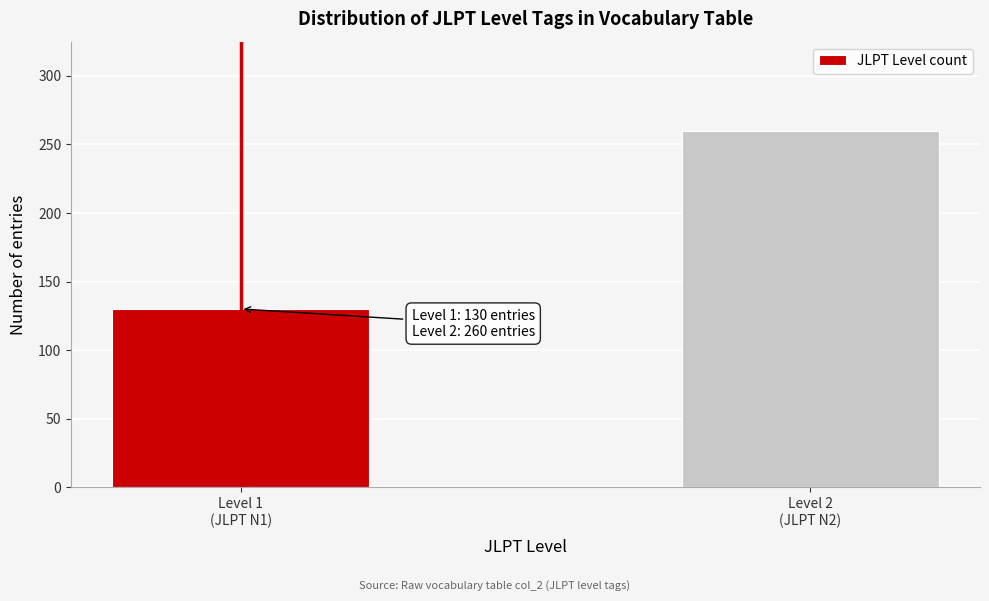

Reading left to right, list all the values displayed in this chart.

130	260